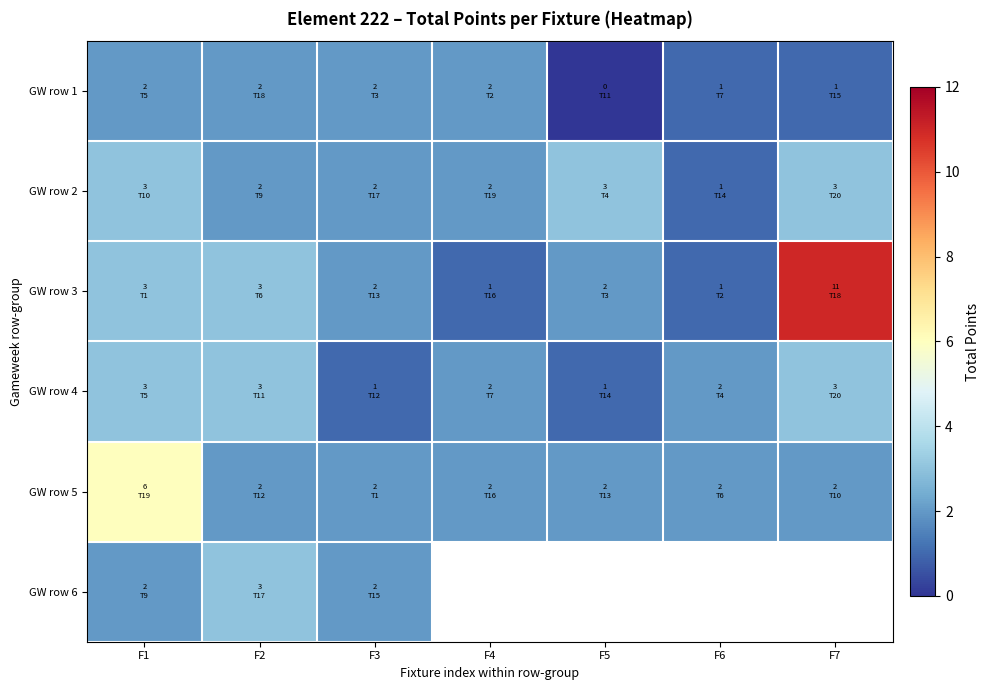

Is it true that GW row 3 equals 1.3 at F3?

False